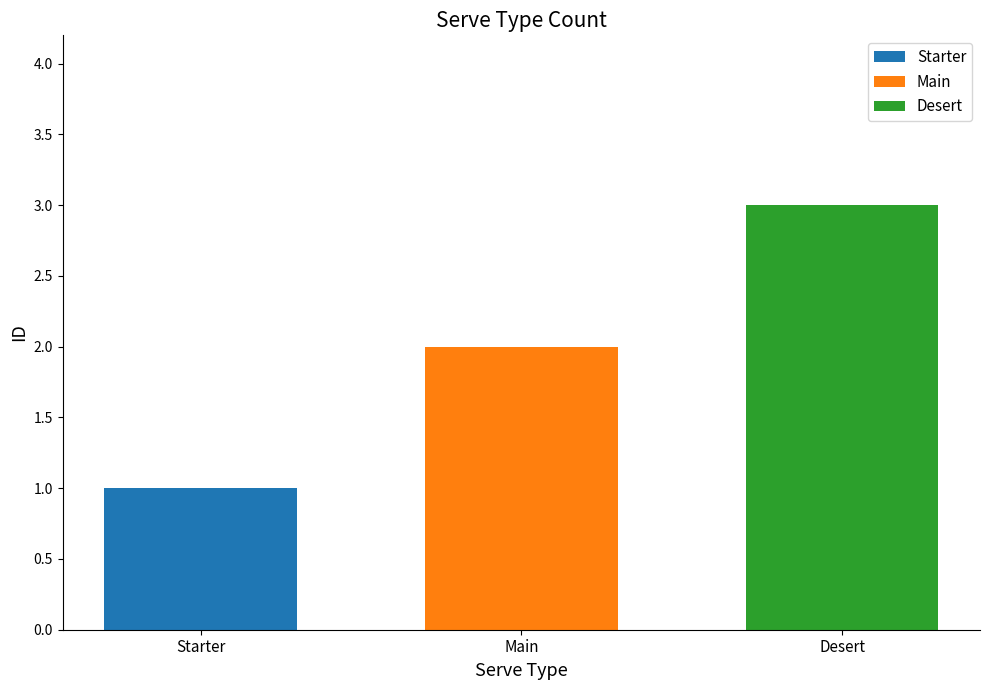

Reading left to right, list the values for the Starter series.

Starter=1	Main=0	Desert=0